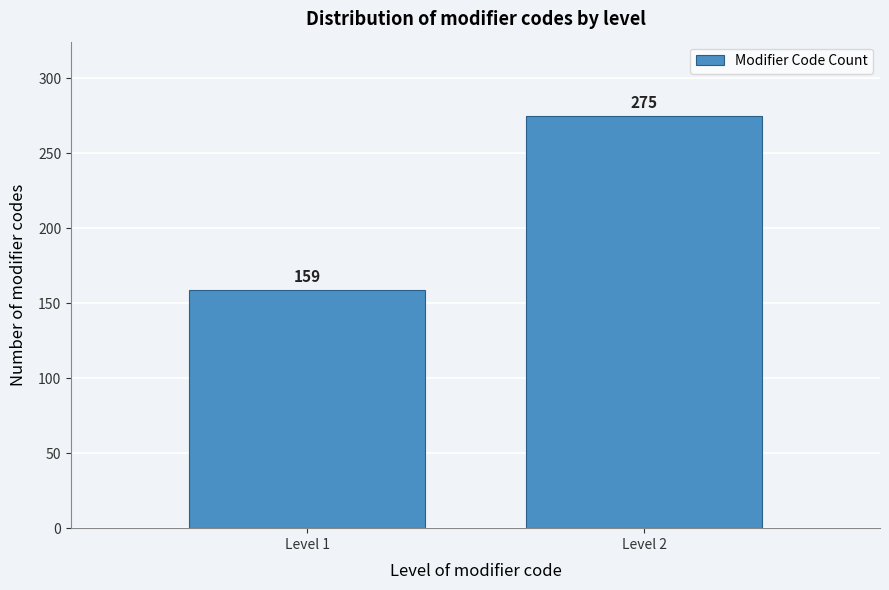

Reading right to left, transcribe all the data shown in this chart.

Level 2=275	Level 1=159